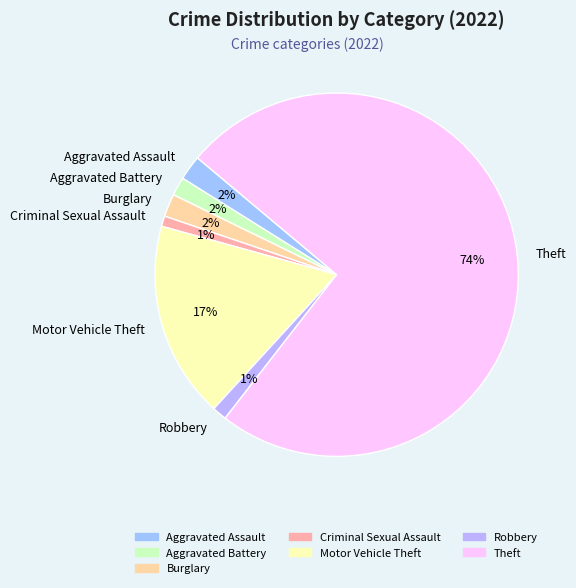

Combined, do Motor Vehicle Theft and Burglary account for over 50%?

No